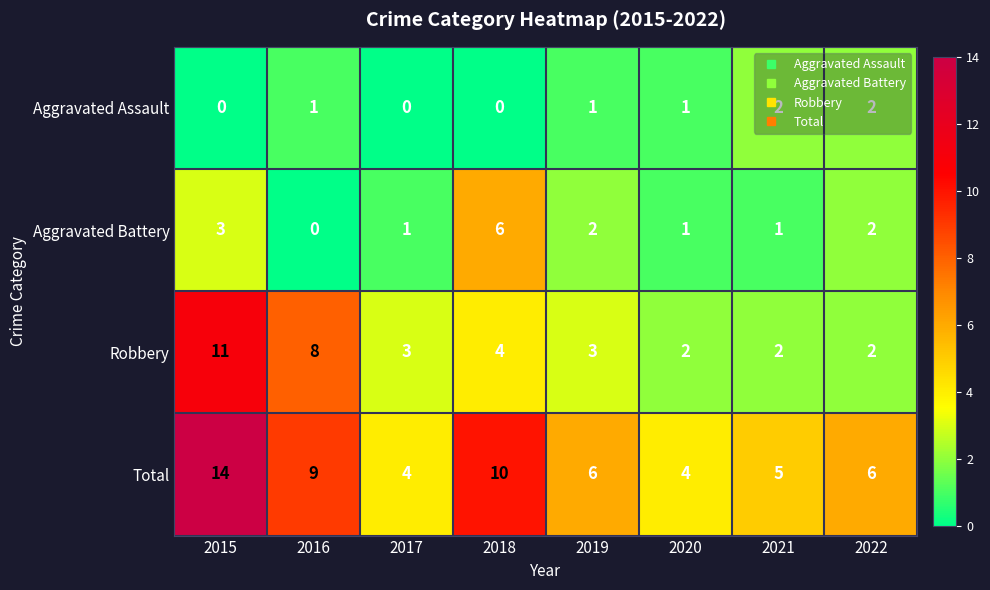

How many Aggravated Battery values are between 1 and 3?

6